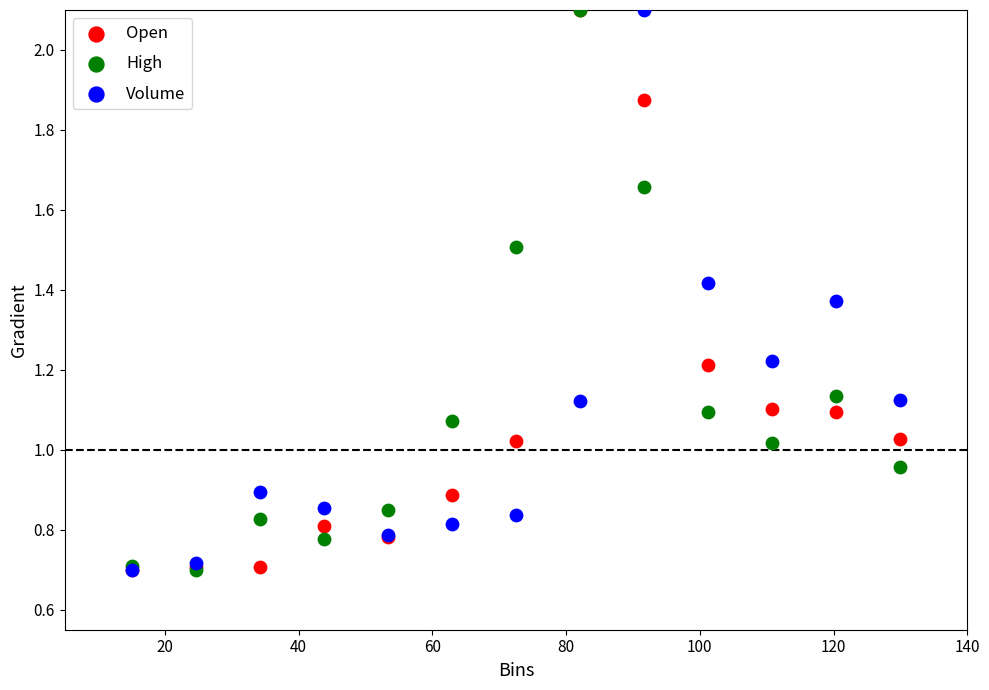

What are all the series names shown in the legend?

Open, High, Volume